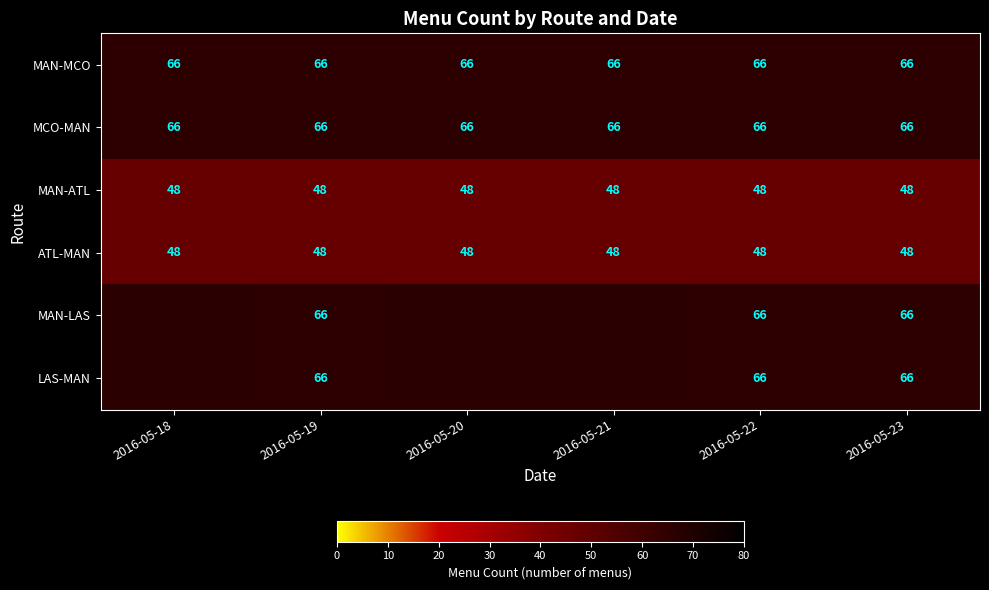

True or false: MCO-MAN has a value of 66 at 2016-05-23.

True